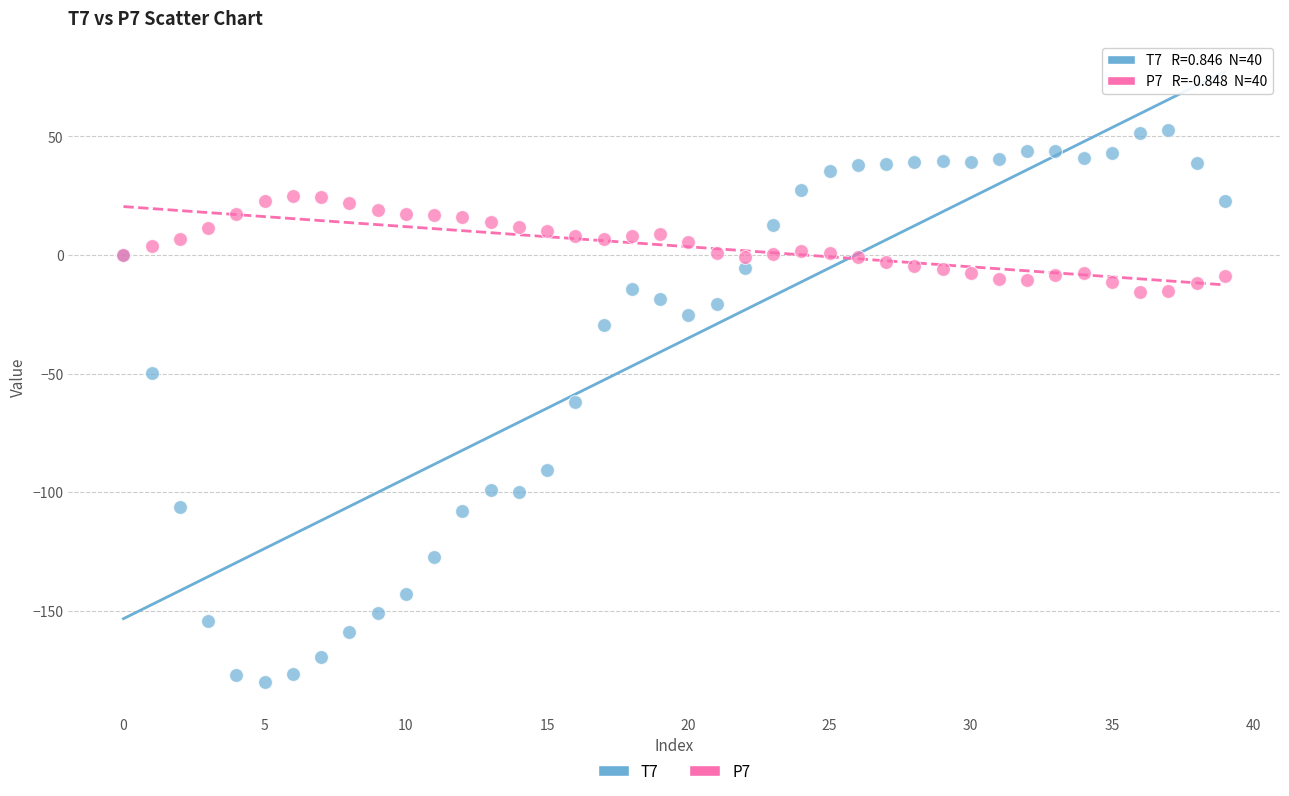

Which series contains the highest Y value?

T7